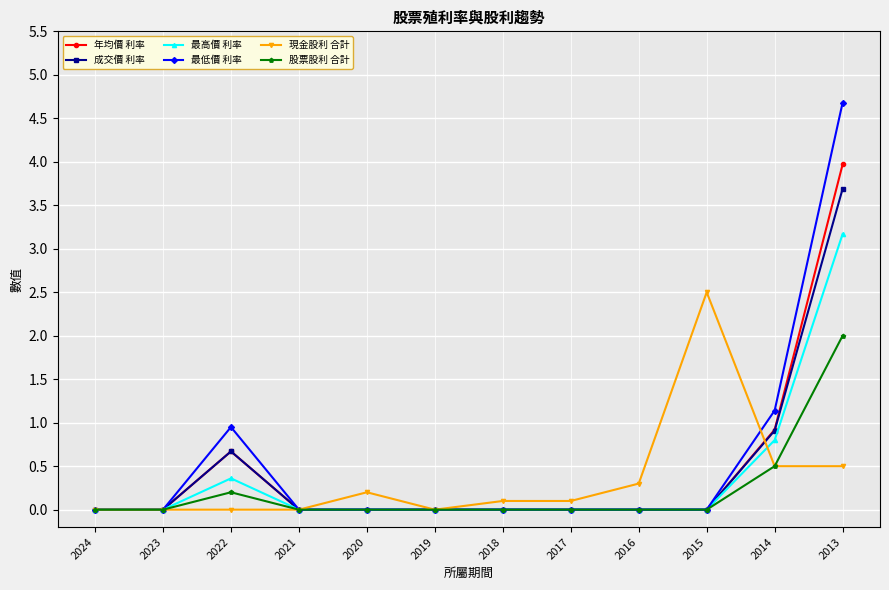

How many series are shown in this chart?

6